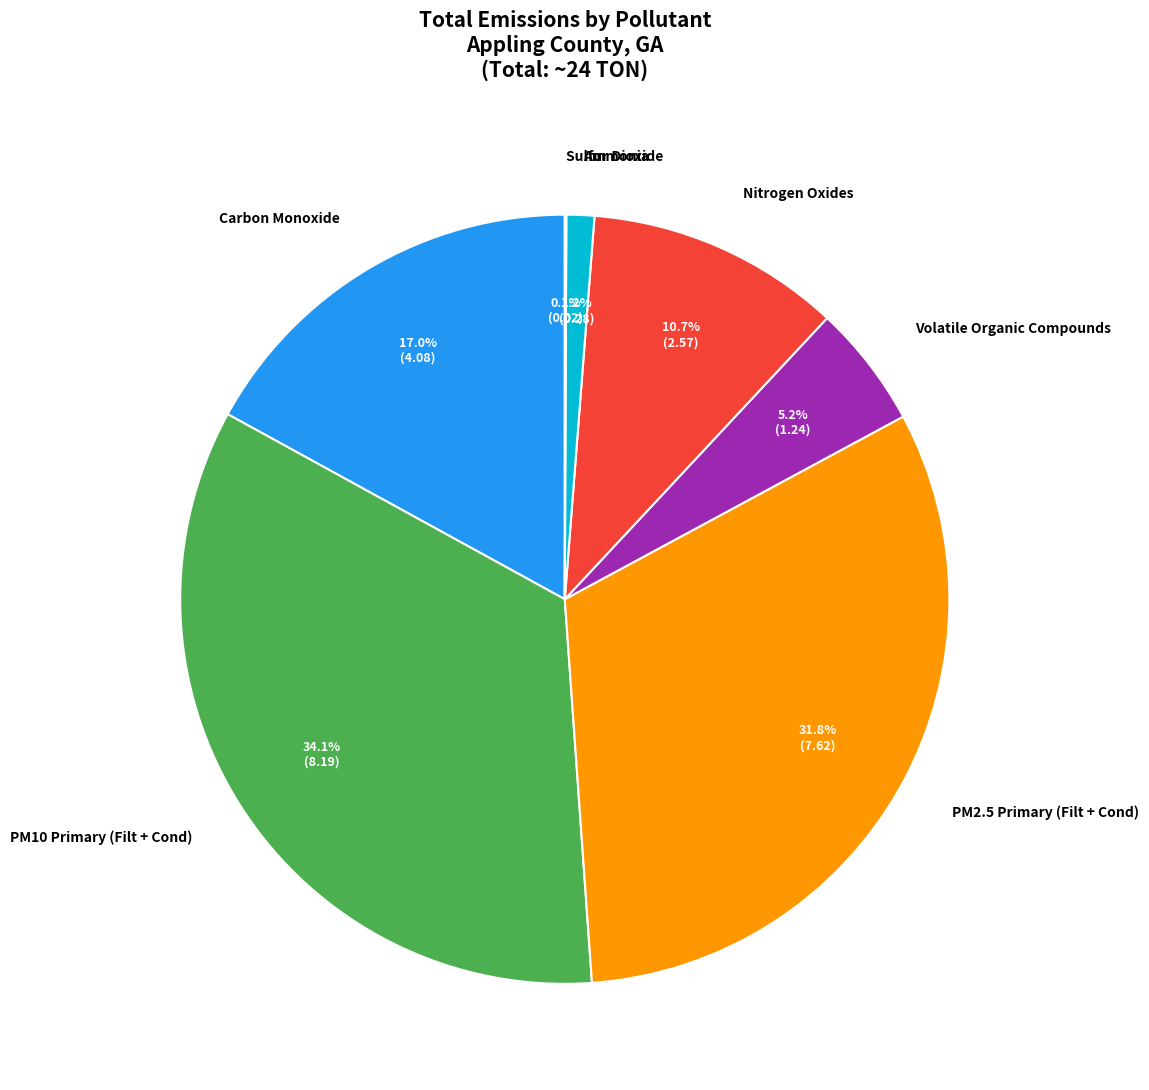

Is there any slice that represents more than half of the pie?

No